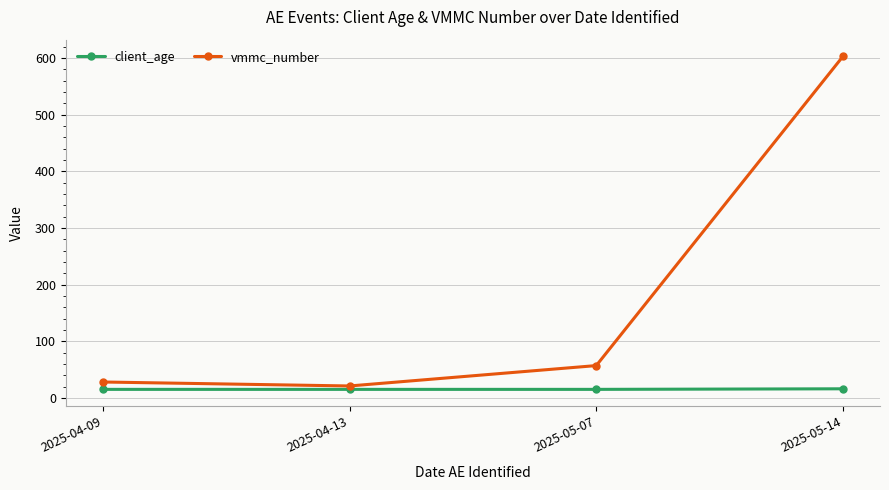

Rank the series by their maximum value, from highest to lowest.

vmmc_number, client_age